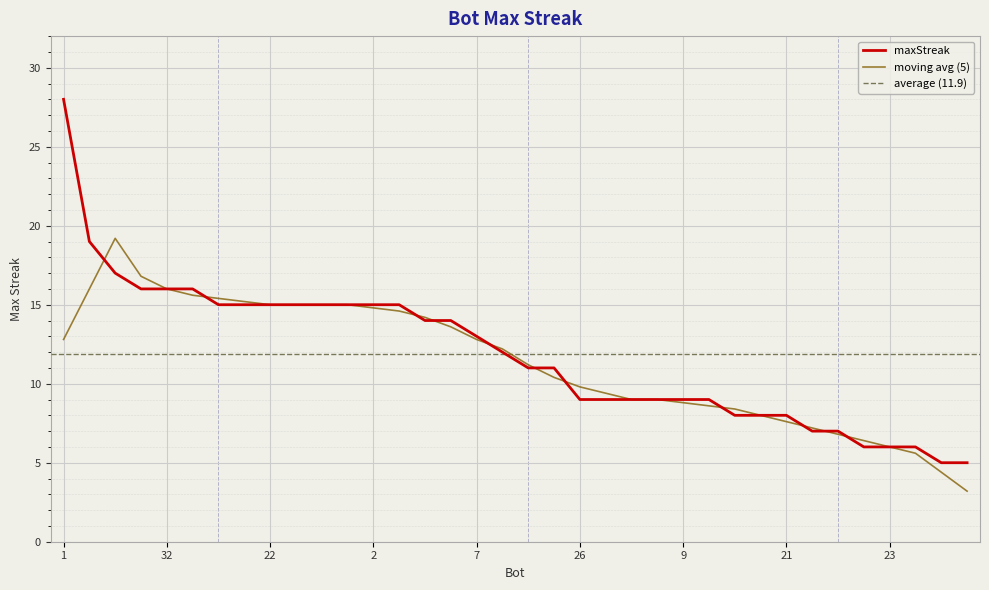

What position from the left is 8?

18